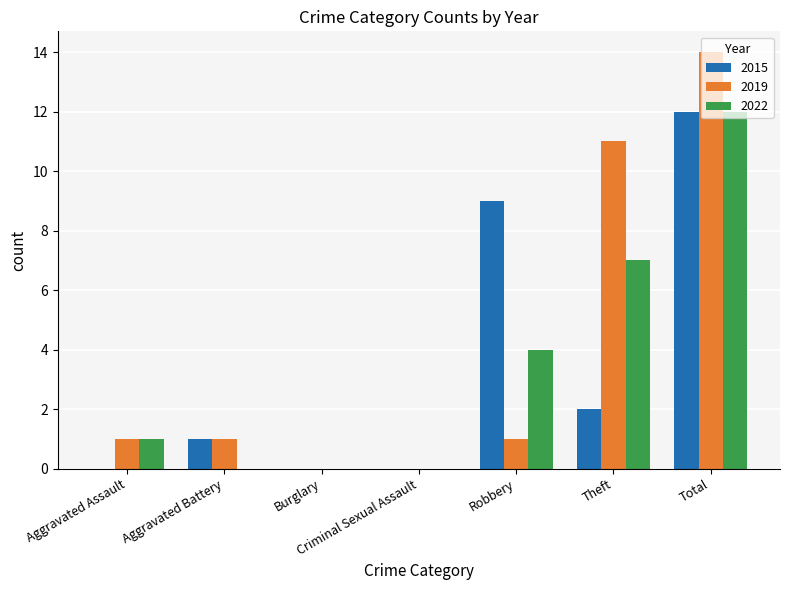

What is the average value of the 2015 series?

3